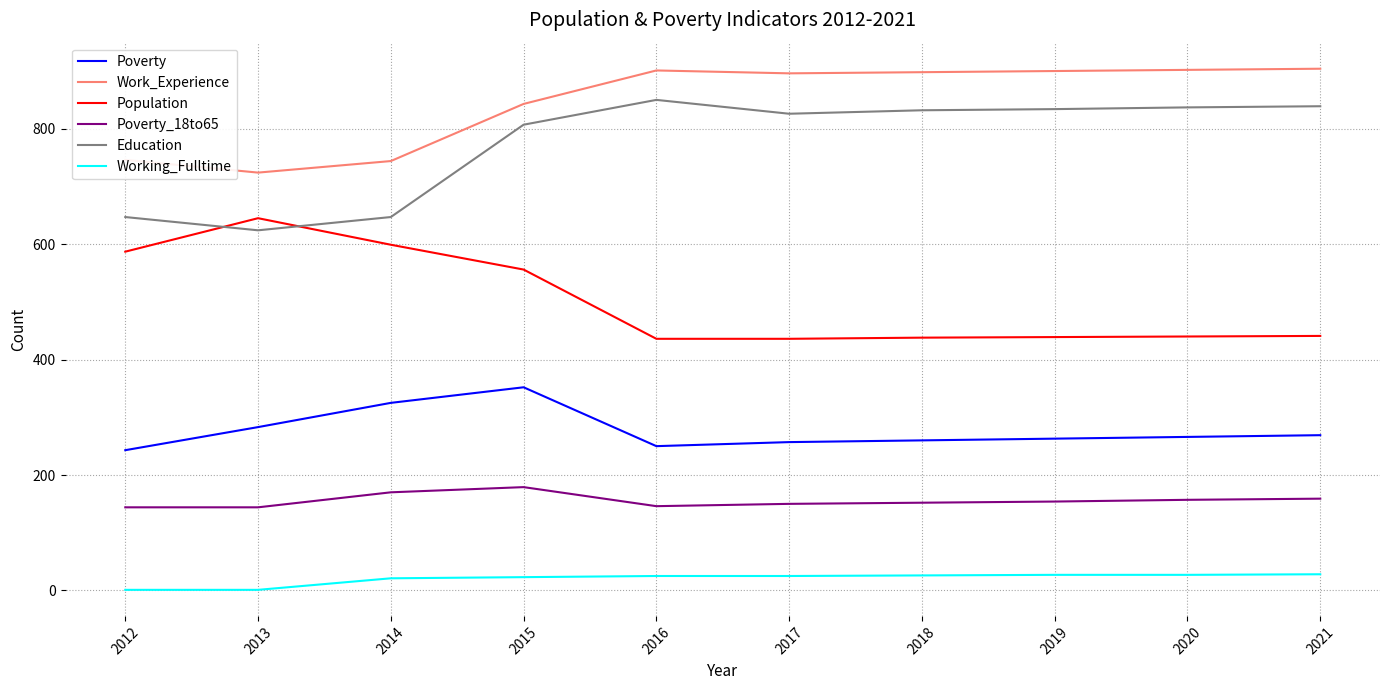

At 2017, list the series in order from largest to smallest.

Work_Experience, Education, Population, Poverty, Poverty_18to65, Working_Fulltime